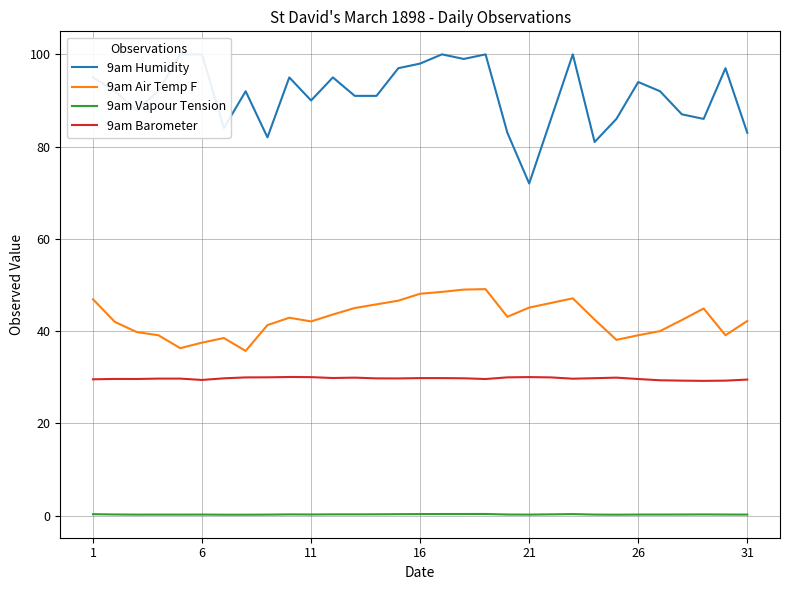

What is the highest value of the 9am Barometer series?

30.1